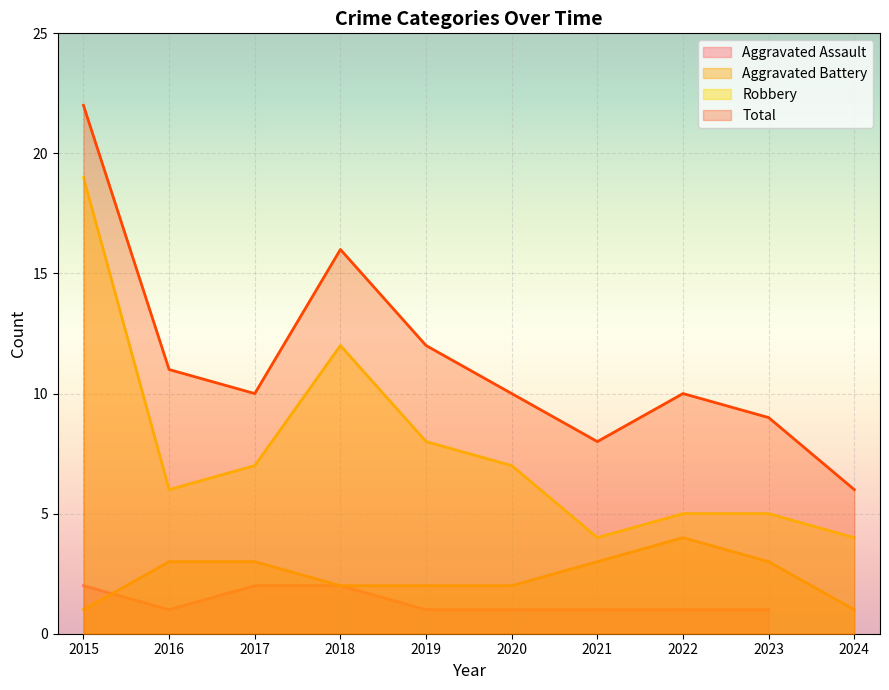

What is the value of the Robbery point at the 6th from the left?

7